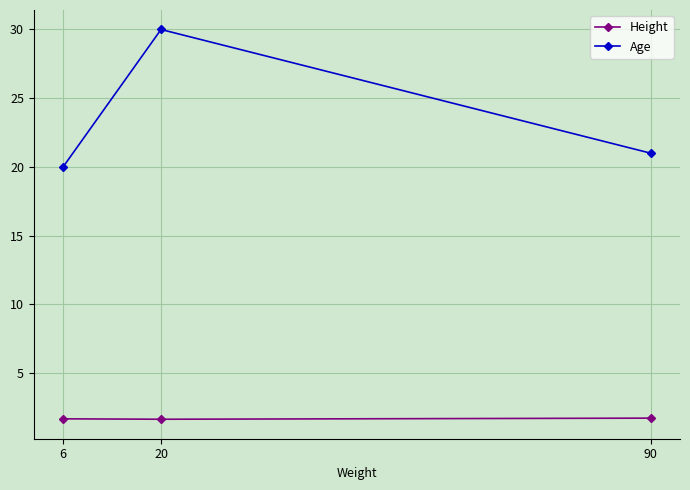

Between 6 and 20, which series saw the biggest shift?

Age